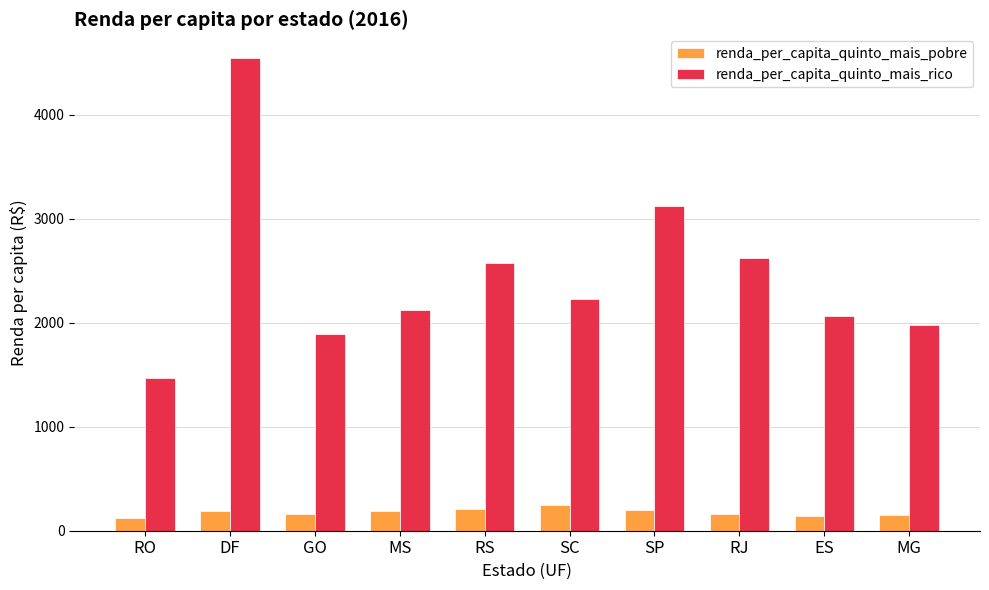

Is the value of renda_per_capita_quinto_mais_pobre at MS greater than the value of renda_per_capita_quinto_mais_rico at MG?

No